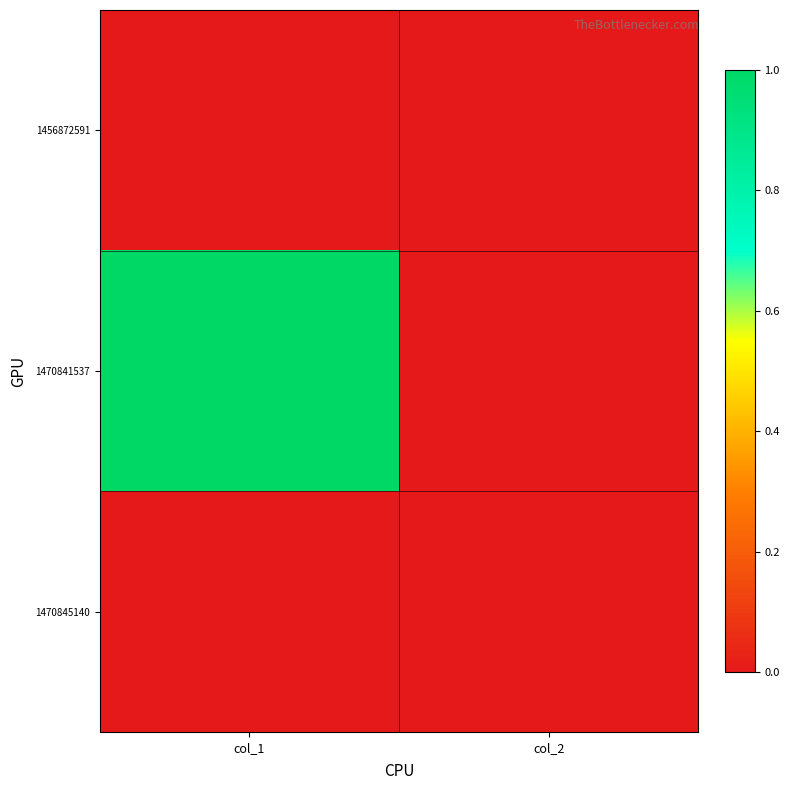

Reading left to right, transcribe all the data shown in this chart.

1456872591: col_1=0	col_2=0
1470841537: col_1=1	col_2=0
1470845140: col_1=0	col_2=0